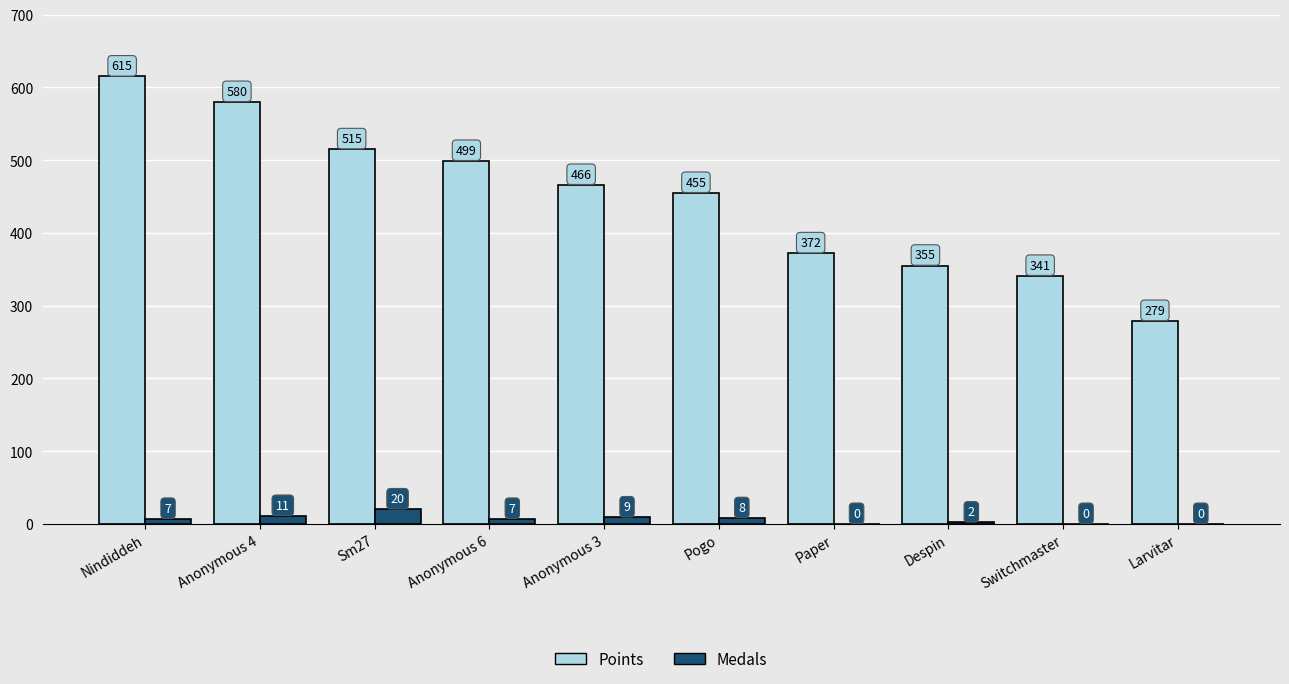

Which series has the largest total across all categories?

Points